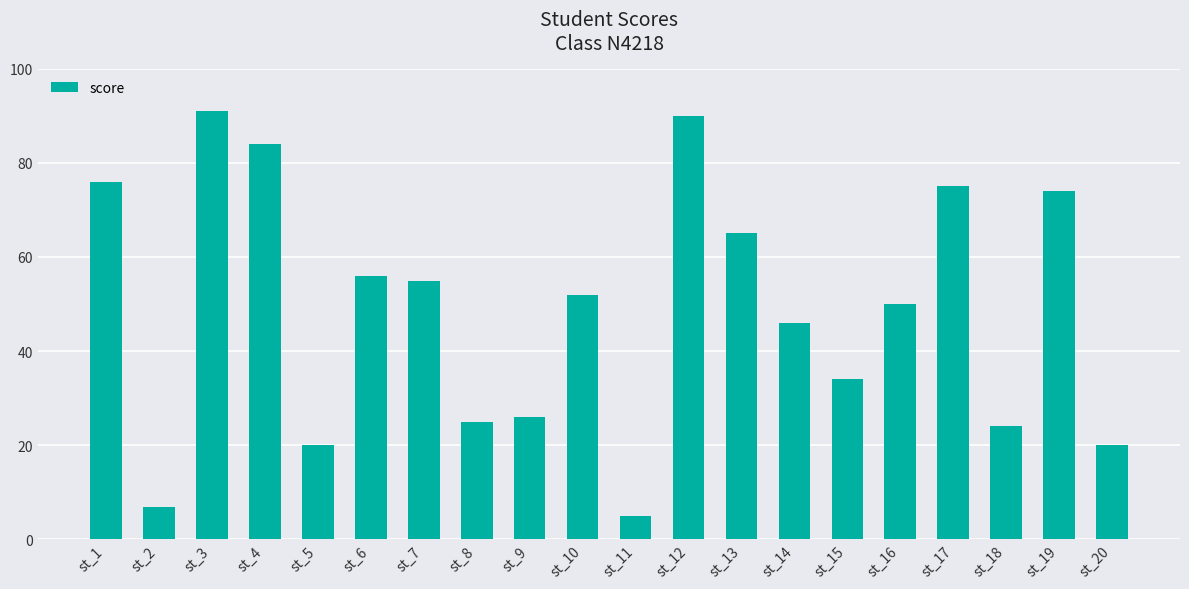

What is the value of the 6th bar from the left?

56